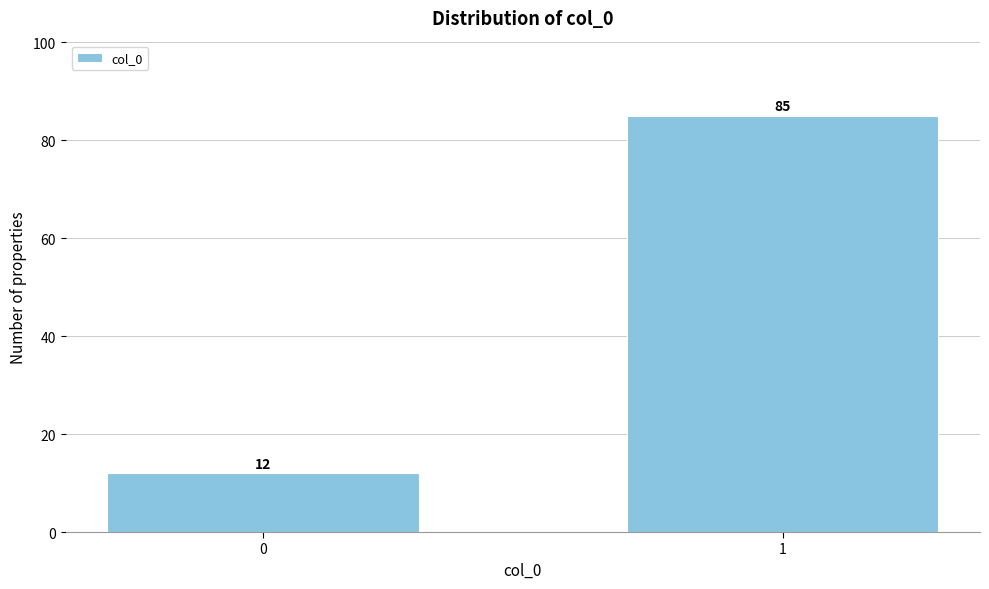

Reading left to right, extract all data points from this chart.

0=12	1=85